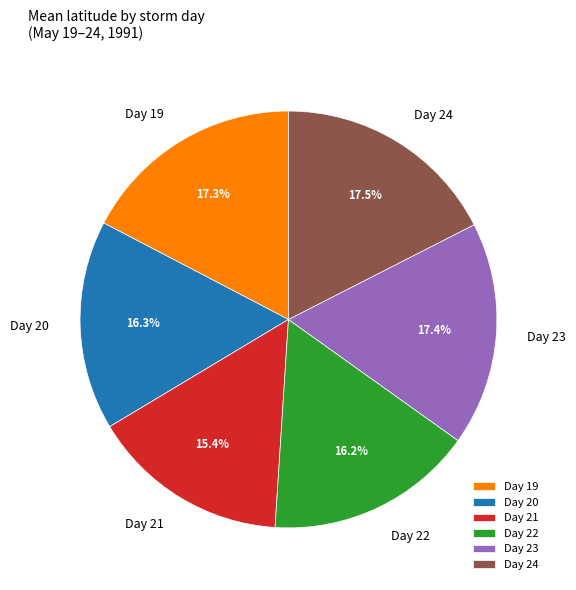

Approximately how many times larger is the value at Day 21 compared to Day 24?

0.9